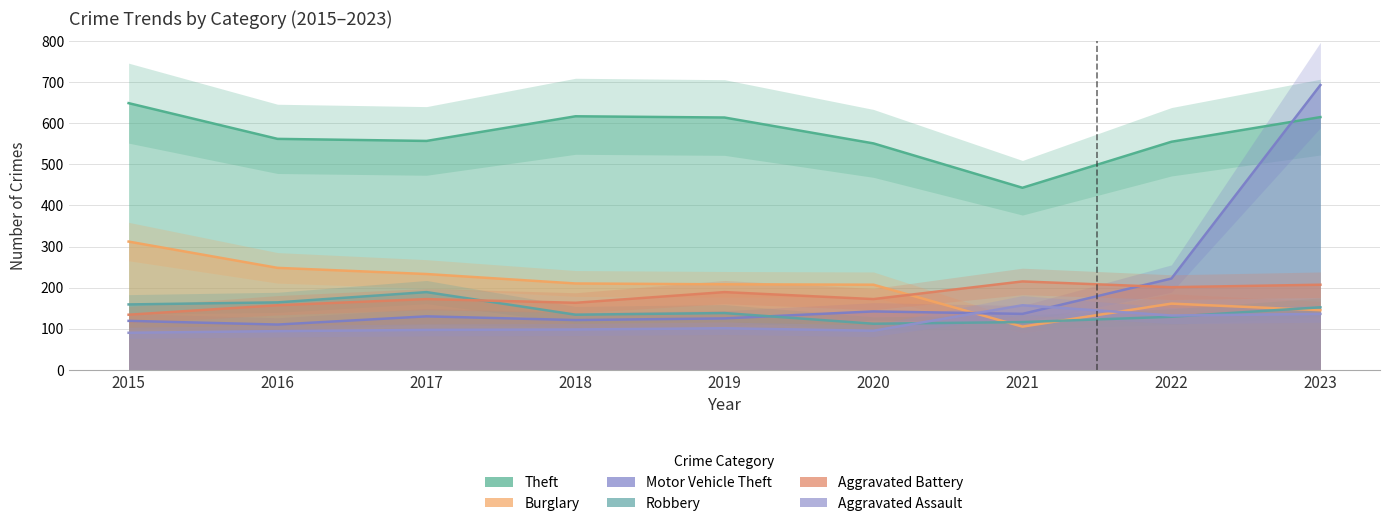

What is the sum of all Motor Vehicle Theft values?

1798